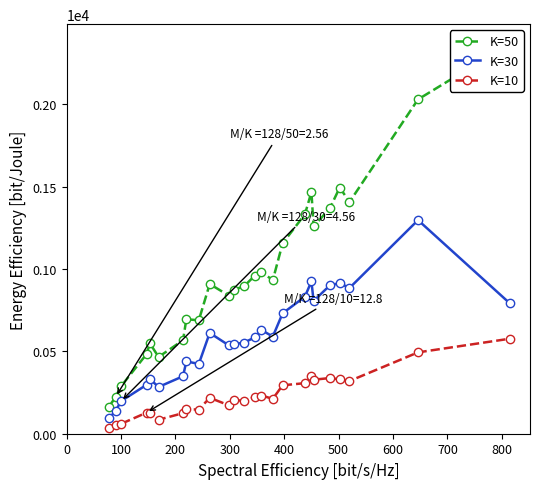

True or false: K=10 and K=30 intersect in this chart.

False